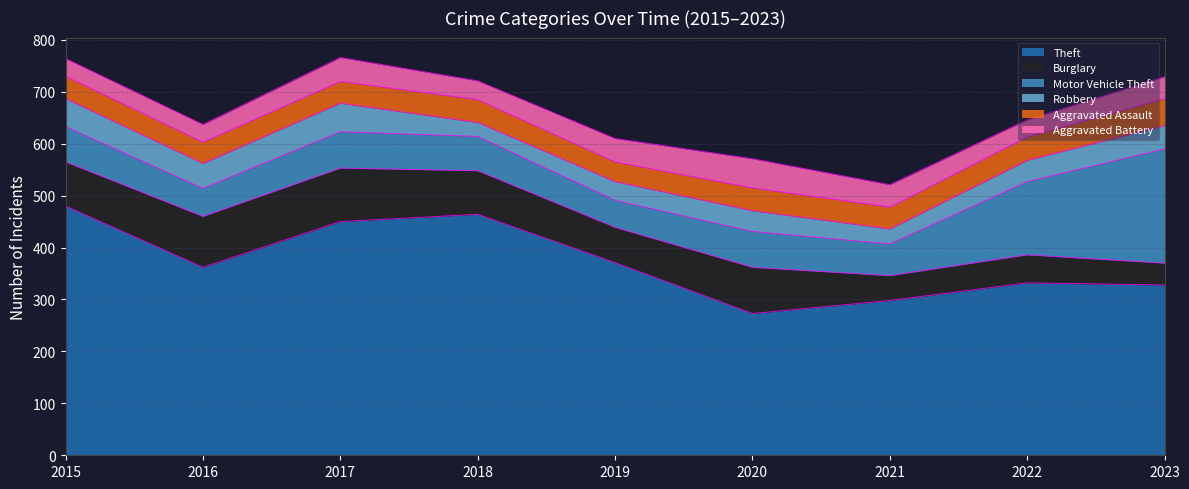

How many times do Aggravated Battery and Robbery cross each other?

2